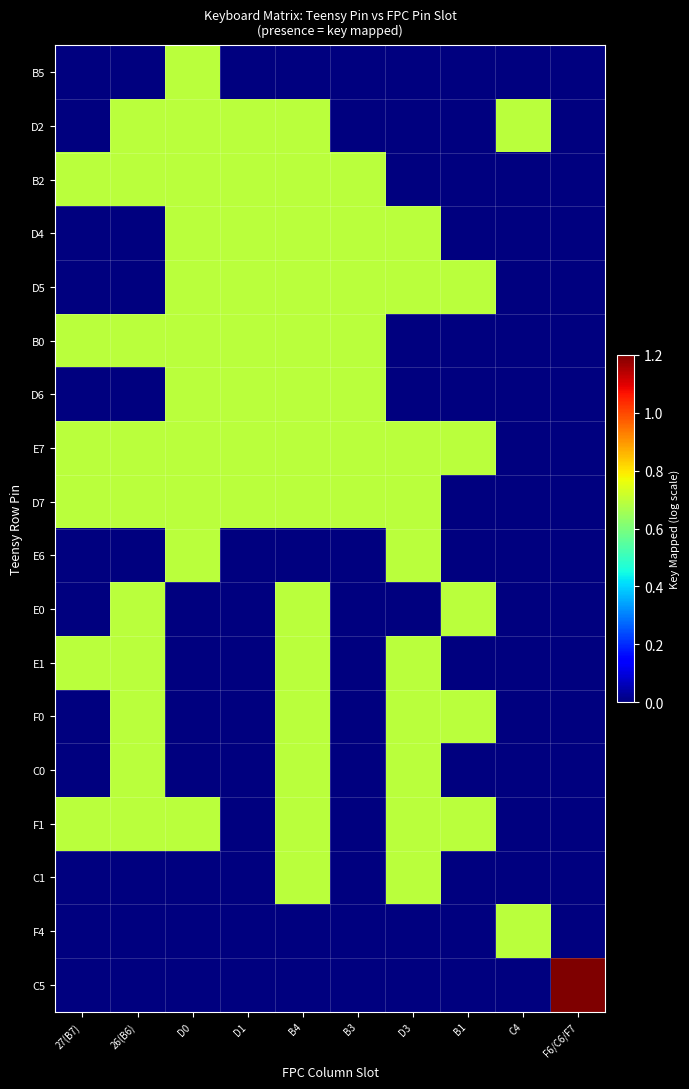

Reading left to right, what are all the values shown in this chart?

B5: 27(B7)=0.0	26(B6)=0.0	D0=0.7	D1=0.0	B4=0.0	B3=0.0	D3=0.0	B1=0.0	C4=0.0	F6/C6/F7=0.0
D2: 27(B7)=0.0	26(B6)=0.7	D0=0.7	D1=0.7	B4=0.7	B3=0.0	D3=0.0	B1=0.0	C4=0.7	F6/C6/F7=0.0
B2: 27(B7)=0.7	26(B6)=0.7	D0=0.7	D1=0.7	B4=0.7	B3=0.7	D3=0.0	B1=0.0	C4=0.0	F6/C6/F7=0.0
D4: 27(B7)=0.0	26(B6)=0.0	D0=0.7	D1=0.7	B4=0.7	B3=0.7	D3=0.7	B1=0.0	C4=0.0	F6/C6/F7=0.0
D5: 27(B7)=0.0	26(B6)=0.0	D0=0.7	D1=0.7	B4=0.7	B3=0.7	D3=0.7	B1=0.7	C4=0.0	F6/C6/F7=0.0
B0: 27(B7)=0.7	26(B6)=0.7	D0=0.7	D1=0.7	B4=0.7	B3=0.7	D3=0.0	B1=0.0	C4=0.0	F6/C6/F7=0.0
D6: 27(B7)=0.0	26(B6)=0.0	D0=0.7	D1=0.7	B4=0.7	B3=0.7	D3=0.0	B1=0.0	C4=0.0	F6/C6/F7=0.0
E7: 27(B7)=0.7	26(B6)=0.7	D0=0.7	D1=0.7	B4=0.7	B3=0.7	D3=0.7	B1=0.7	C4=0.0	F6/C6/F7=0.0
D7: 27(B7)=0.7	26(B6)=0.7	D0=0.7	D1=0.7	B4=0.7	B3=0.7	D3=0.7	B1=0.0	C4=0.0	F6/C6/F7=0.0
E6: 27(B7)=0.0	26(B6)=0.0	D0=0.7	D1=0.0	B4=0.0	B3=0.0	D3=0.7	B1=0.0	C4=0.0	F6/C6/F7=0.0
E0: 27(B7)=0.0	26(B6)=0.7	D0=0.0	D1=0.0	B4=0.7	B3=0.0	D3=0.0	B1=0.7	C4=0.0	F6/C6/F7=0.0
E1: 27(B7)=0.7	26(B6)=0.7	D0=0.0	D1=0.0	B4=0.7	B3=0.0	D3=0.7	B1=0.0	C4=0.0	F6/C6/F7=0.0
F0: 27(B7)=0.0	26(B6)=0.7	D0=0.0	D1=0.0	B4=0.7	B3=0.0	D3=0.7	B1=0.7	C4=0.0	F6/C6/F7=0.0
C0: 27(B7)=0.0	26(B6)=0.7	D0=0.0	D1=0.0	B4=0.7	B3=0.0	D3=0.7	B1=0.0	C4=0.0	F6/C6/F7=0.0
F1: 27(B7)=0.7	26(B6)=0.7	D0=0.7	D1=0.0	B4=0.7	B3=0.0	D3=0.7	B1=0.7	C4=0.0	F6/C6/F7=0.0
C1: 27(B7)=0.0	26(B6)=0.0	D0=0.0	D1=0.0	B4=0.7	B3=0.0	D3=0.7	B1=0.0	C4=0.0	F6/C6/F7=0.0
F4: 27(B7)=0.0	26(B6)=0.0	D0=0.0	D1=0.0	B4=0.0	B3=0.0	D3=0.0	B1=0.0	C4=0.7	F6/C6/F7=0.0
C5: 27(B7)=0.0	26(B6)=0.0	D0=0.0	D1=0.0	B4=0.0	B3=0.0	D3=0.0	B1=0.0	C4=0.0	F6/C6/F7=1.4